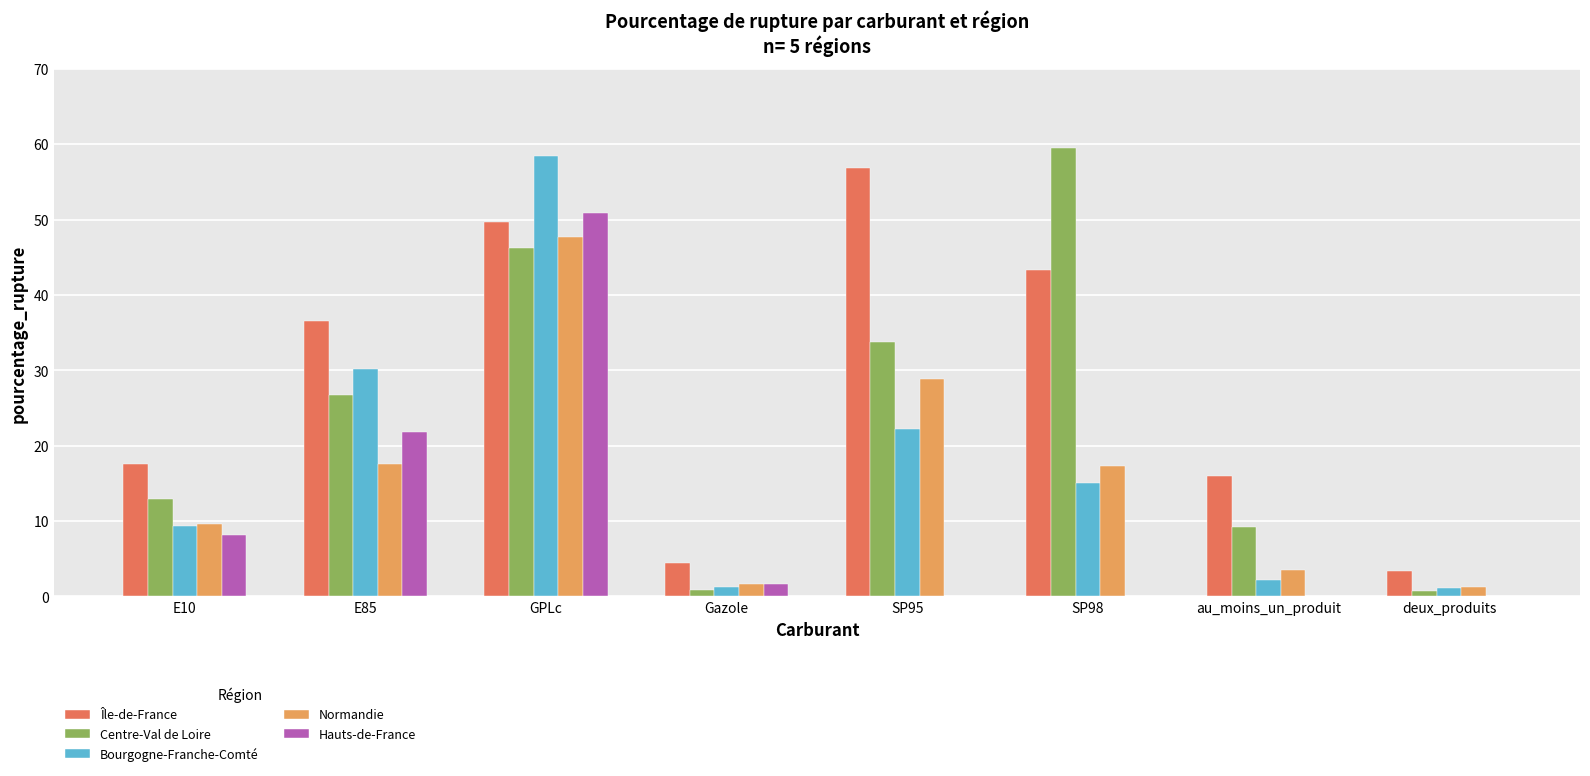

What is the difference between the Centre-Val de Loire values at Gazole and au_moins_un_produit?

8.3